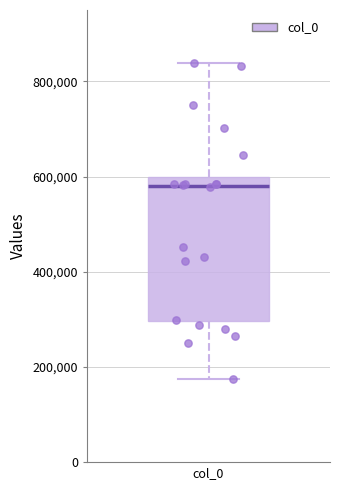

Read this box plot against the y-axis: the position of the median line, the range covered by the box, and the ends of both whiskers. The values are not printed on the chart, so give them approximately, as read against the axis.

median 580000, box 300000 to 600000, whiskers 180000 to 840000